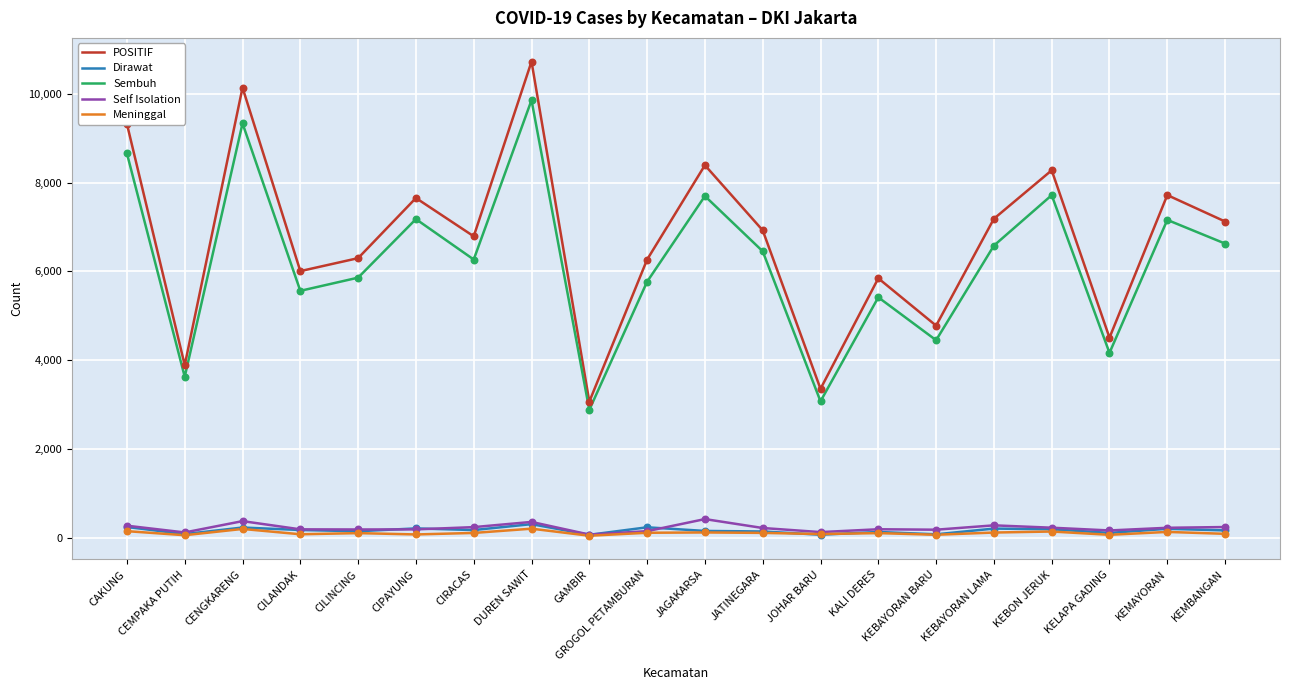

At which category is the sum across all series the highest?

DUREN SAWIT